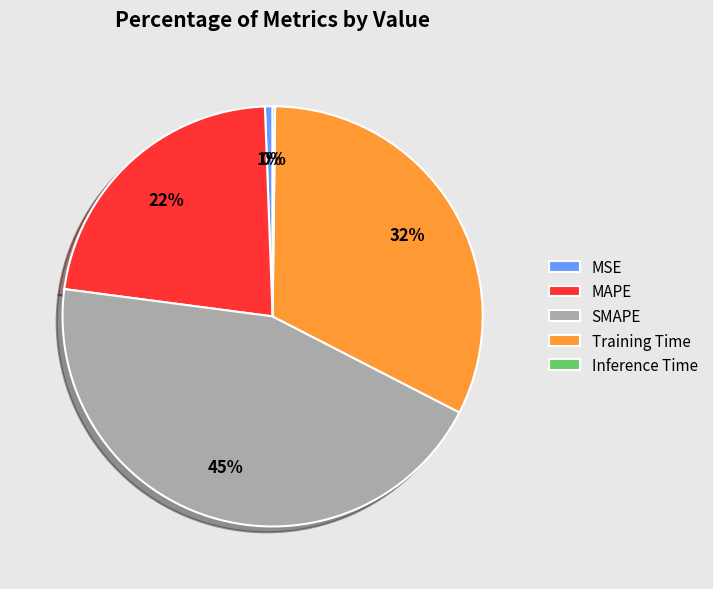

Which has a higher value, Training Time or MAPE?

Training Time